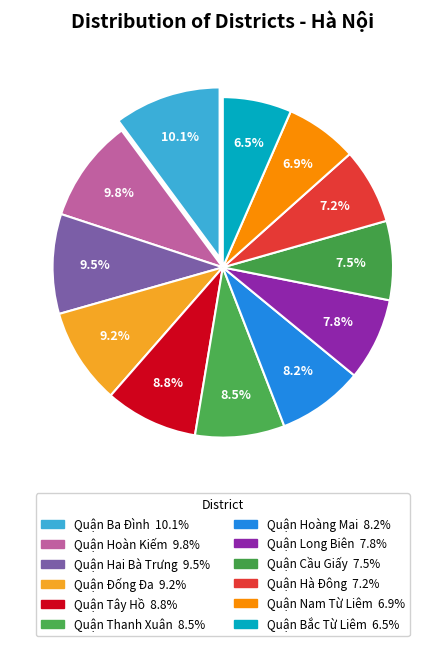

To the nearest percent, what portion does Quận Hà Đông represent?

7%